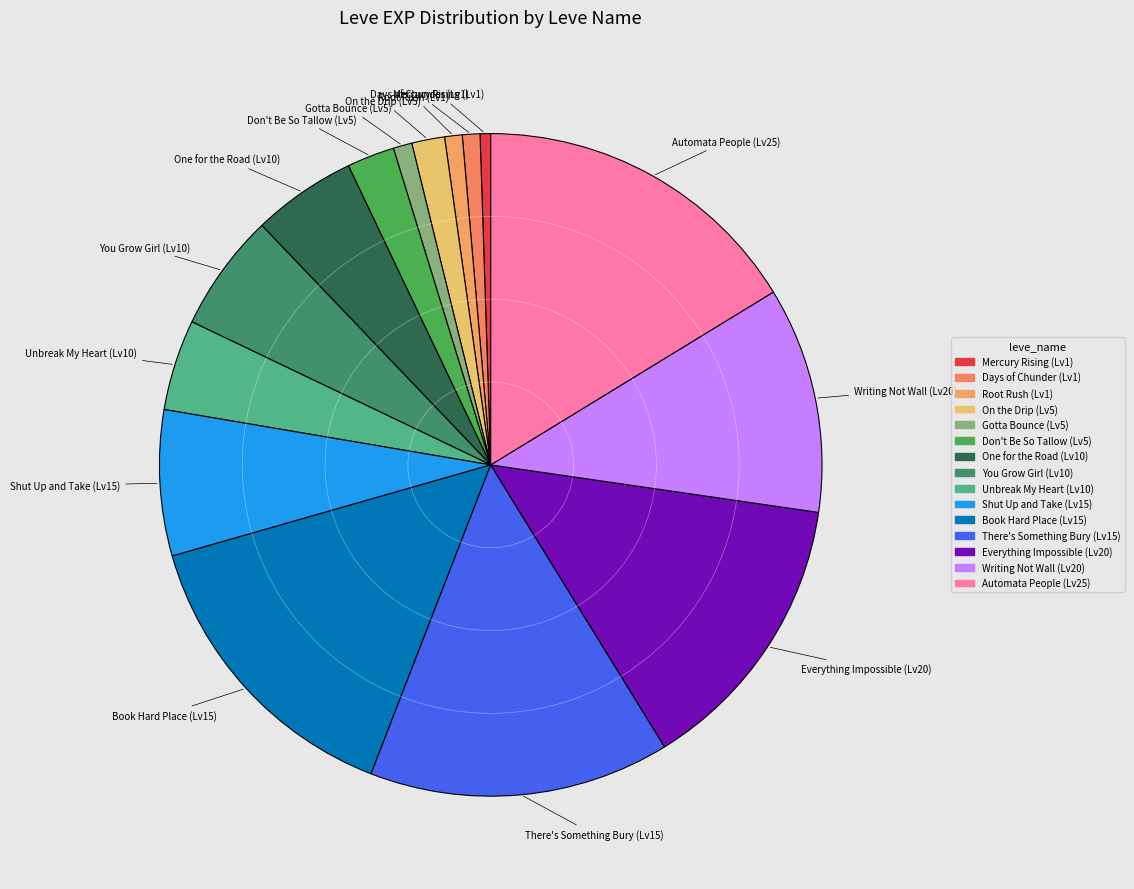

Which has a higher value, Root Rush (Lv1) or One for the Road (Lv10)?

One for the Road (Lv10)